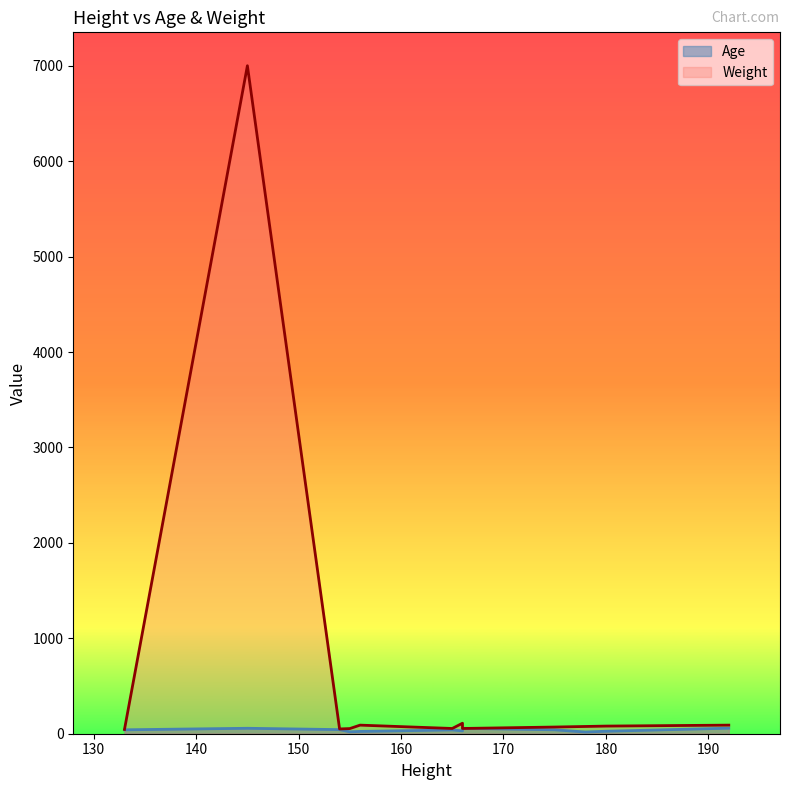

The value of Age at 166 is 86. True or false?

False